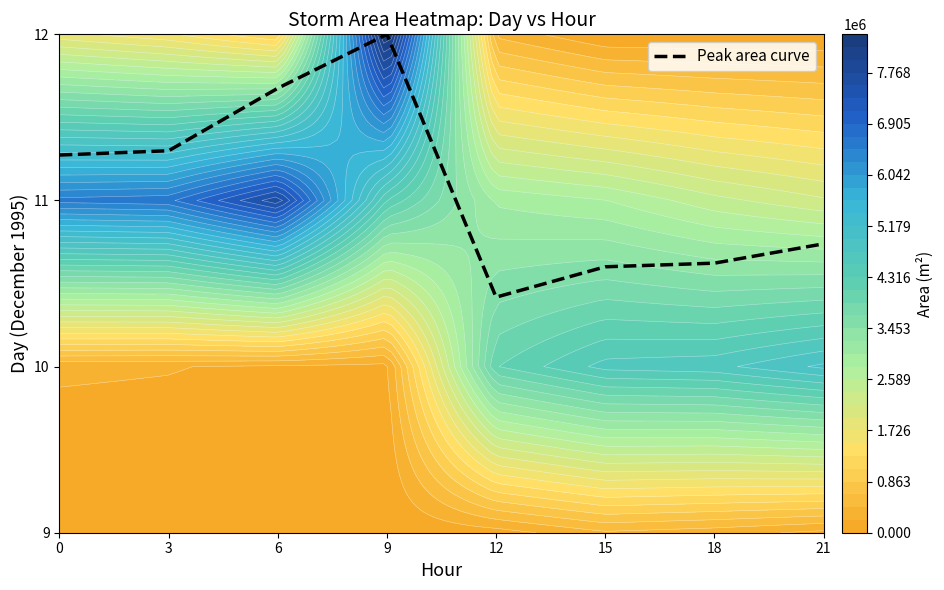

Approximately how many times larger is the value at 21 compared to 12?

1.0